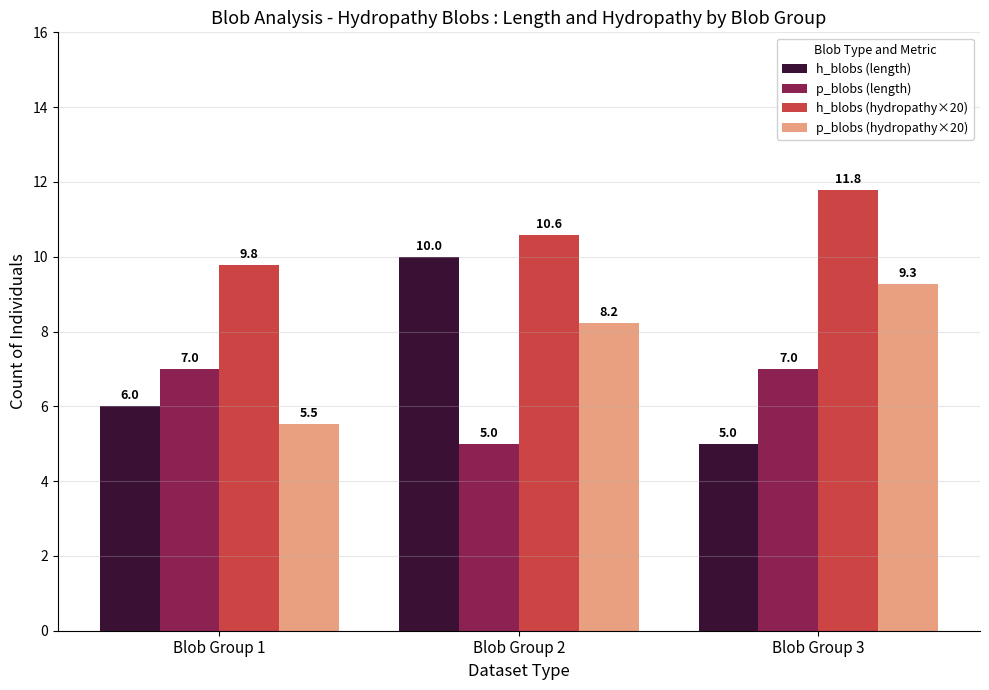

What is the minimum value for h_blobs (length)?

5.0